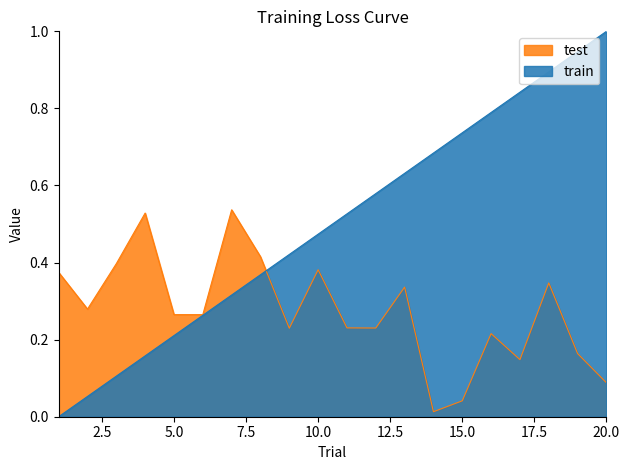

Between 9 and 4, which is larger?

9